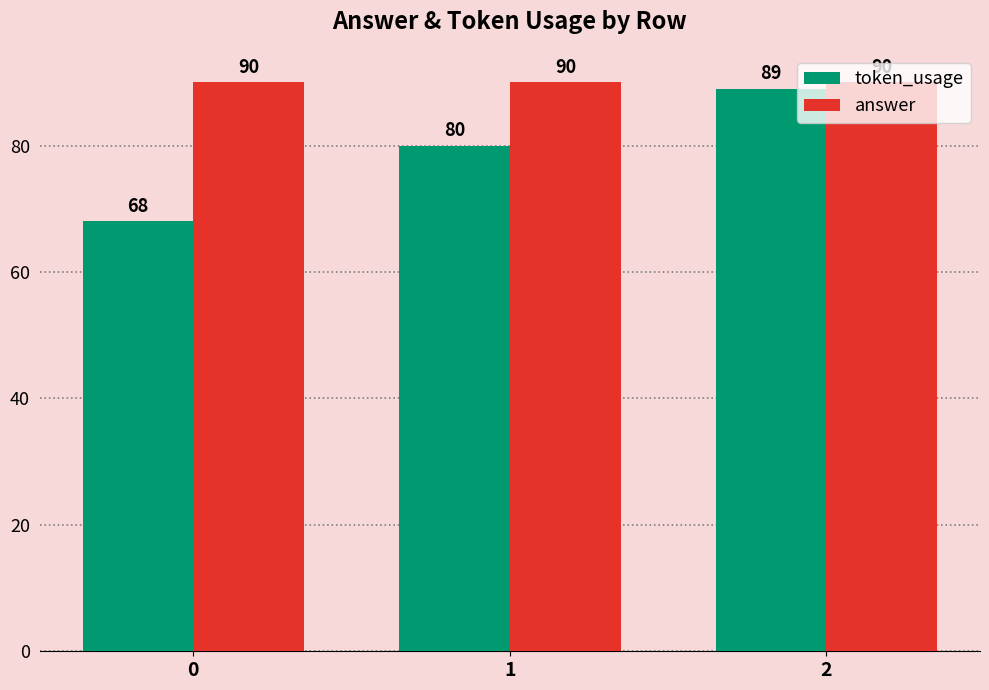

What is the average value of the token_usage series?

79